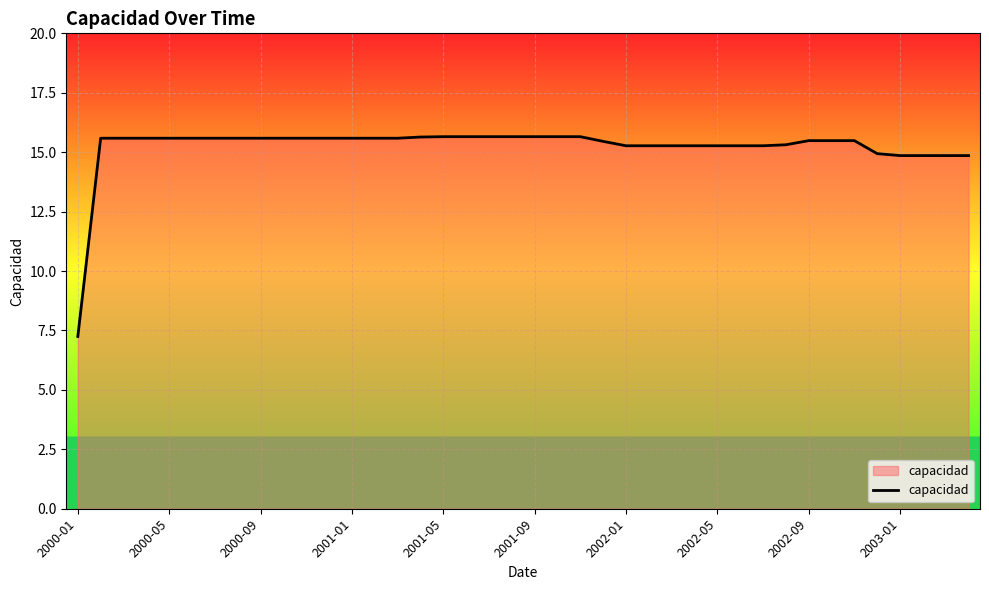

How many categories are shown in the chart?

40